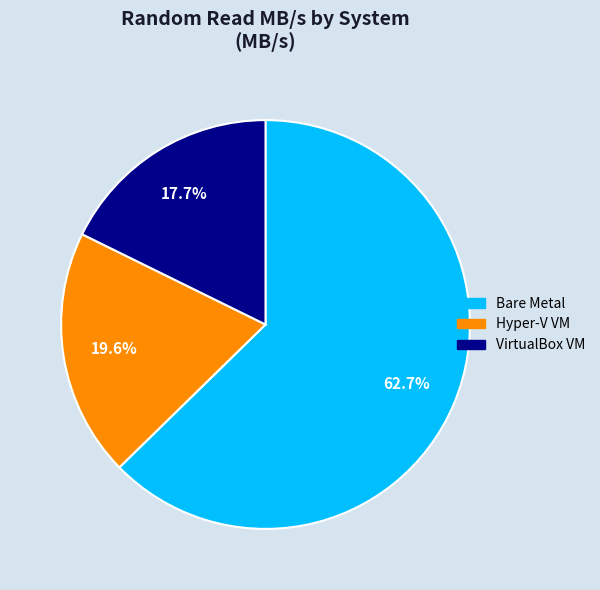

Is there any slice that represents more than half of the pie?

Yes